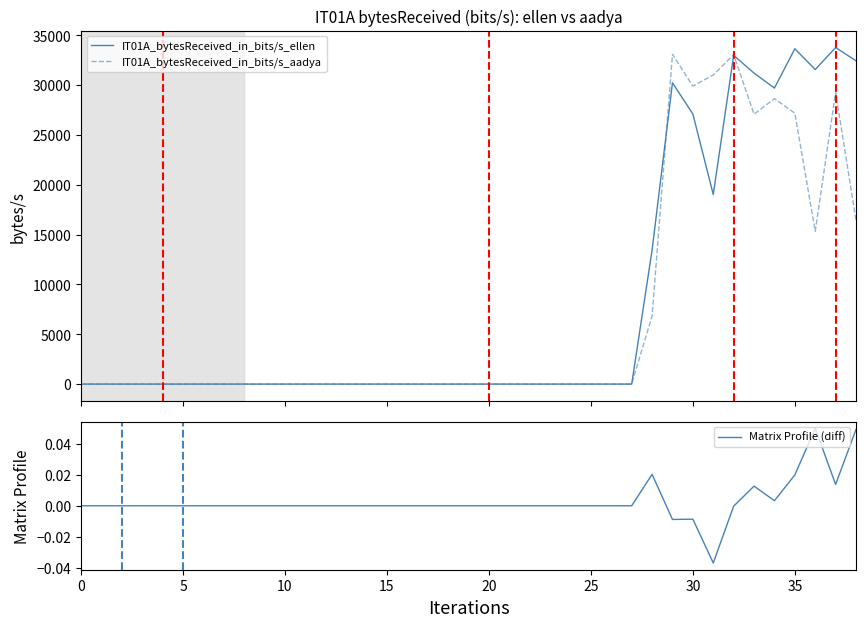

Which category has the highest value in the Matrix Profile (diff) series?

36